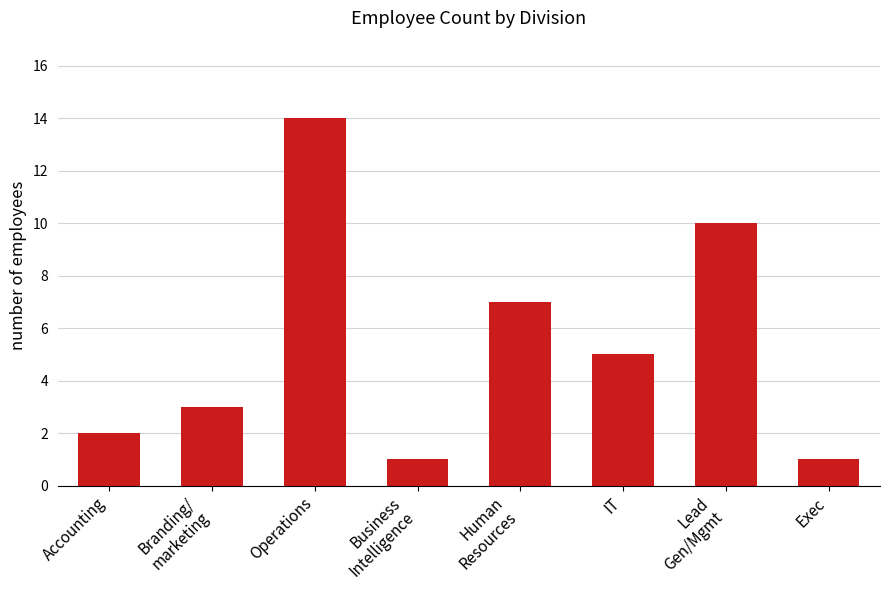

What is the smallest value displayed?

1